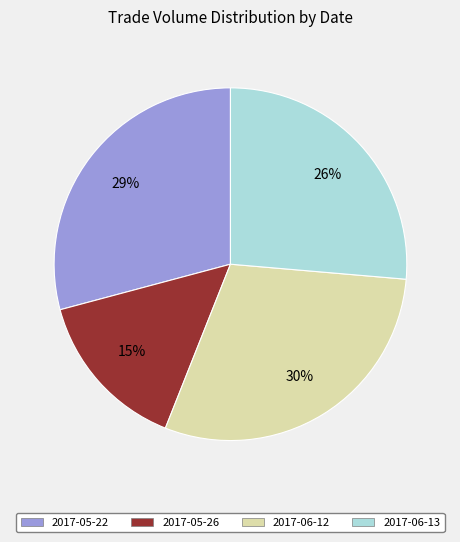

Count the number of slices in the pie.

4